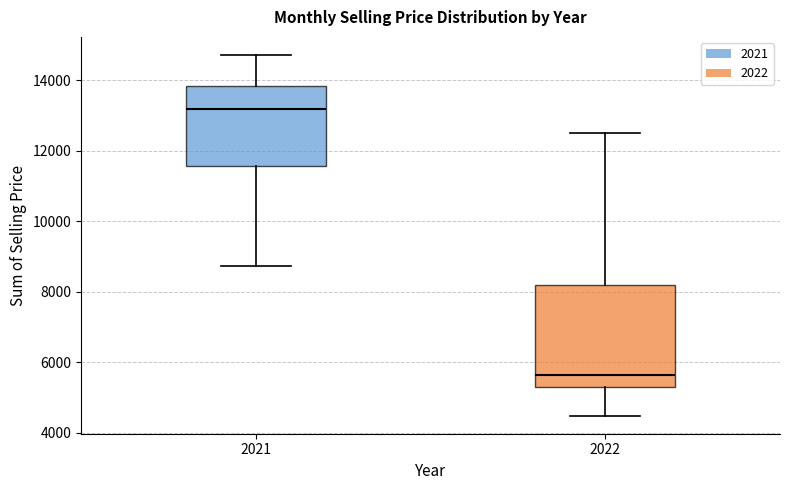

Reading left to right, transcribe this box plot: for each box, give where its median line is, the range the box spans, and where its two whiskers end, as read against the y-axis. The values are not printed on the chart, so give them approximately, as read against the axis.

2021: median 13200, box 11600 to 13800, whiskers 8800 to 14800
2022: median 5600, box 5200 to 8200, whiskers 4400 to 12600